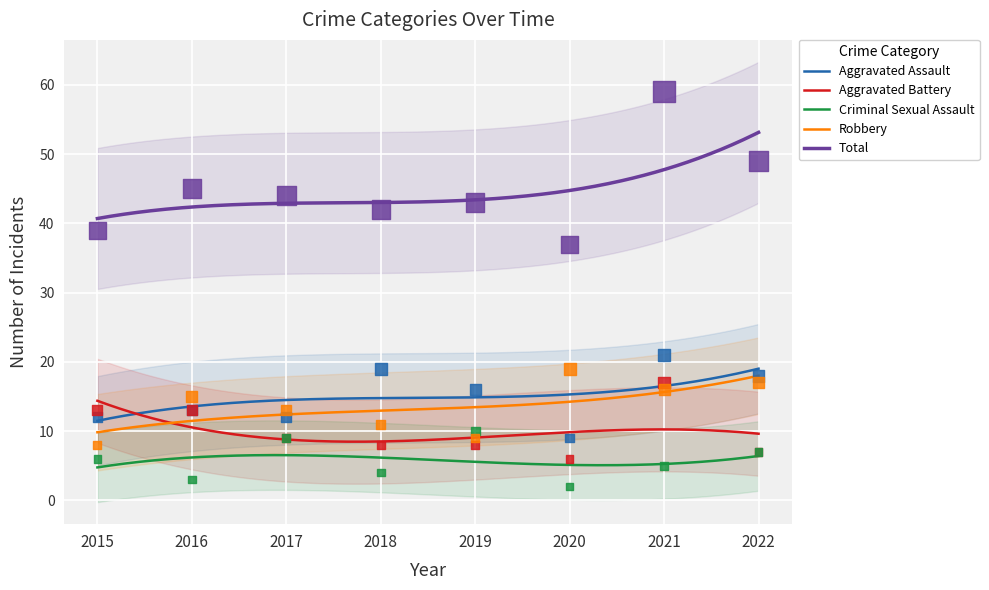

Is the value of Aggravated Assault at 2020 greater than the value of Total at 2019?

No